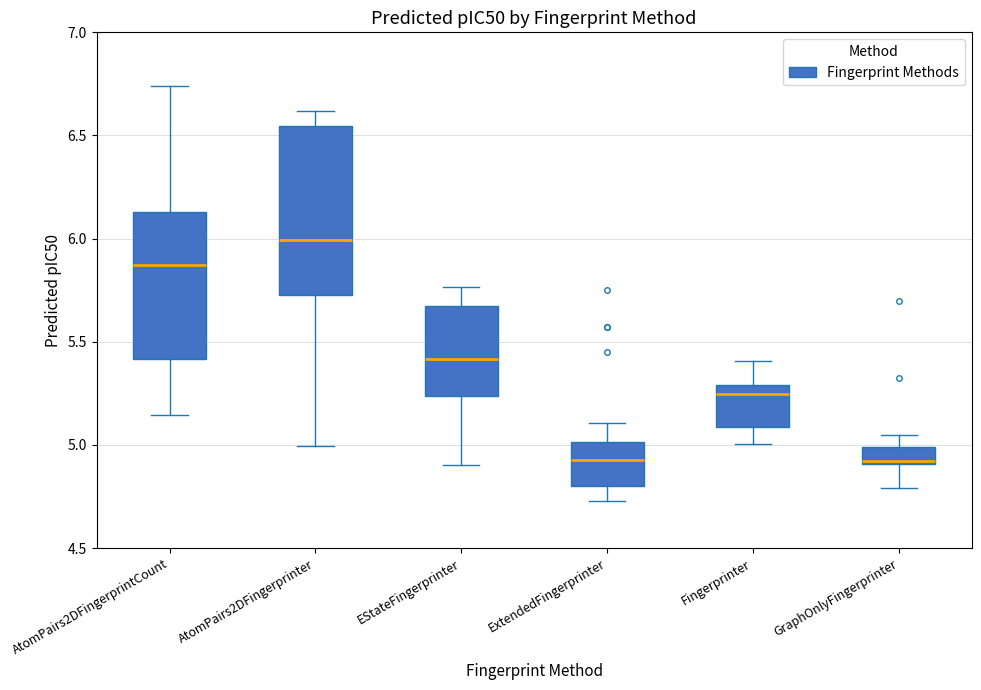

Which box has the highest median line?

AtomPairs2DFingerprinter